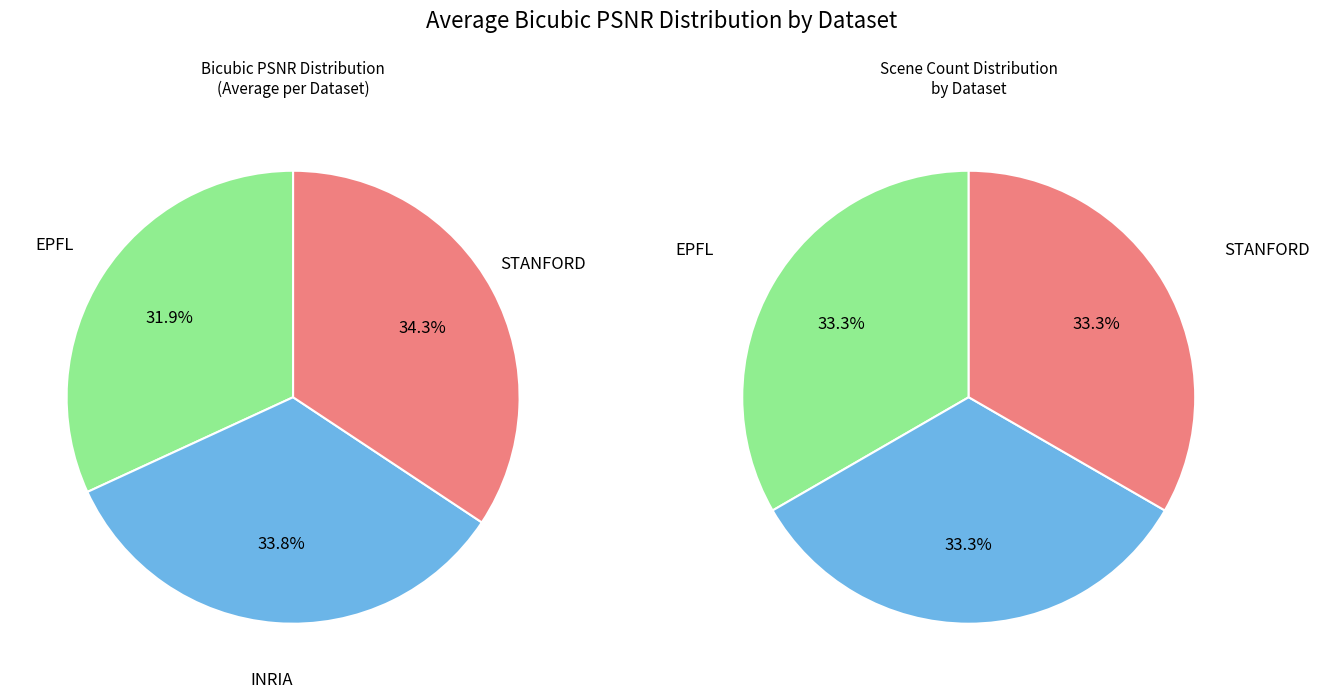

Do 3 and INRIA together represent more than half of the pie?

No